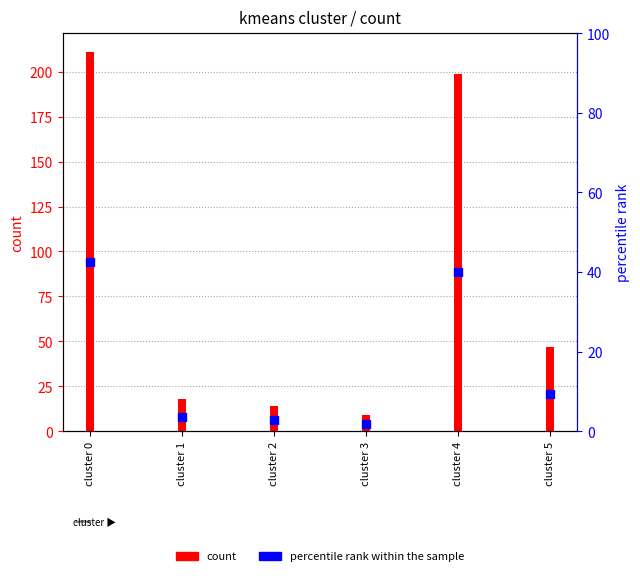

What is the total value across all series at cluster 2?

16.8